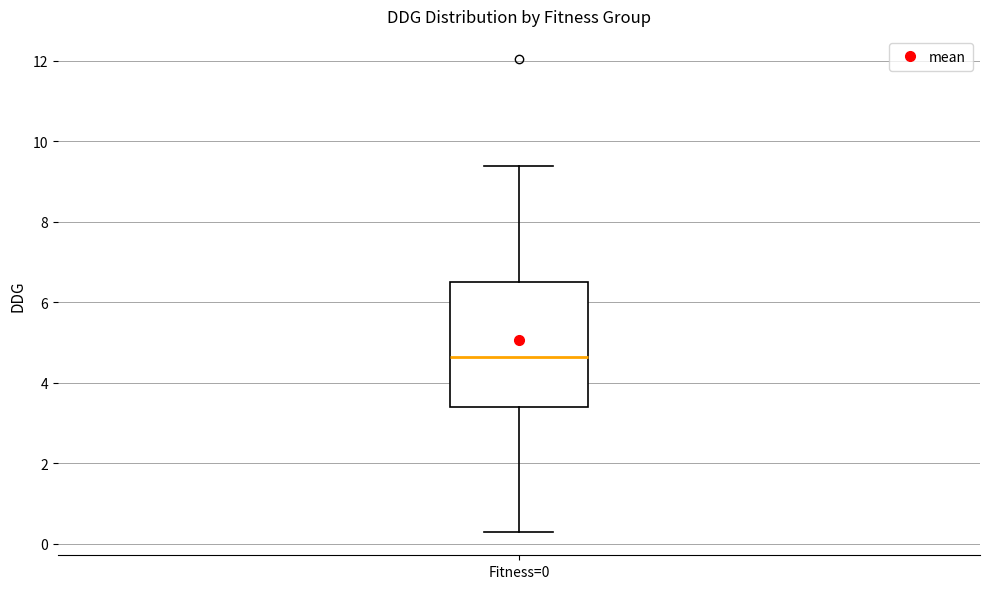

Where is the upper edge of the box for Fitness=0 on the y-axis? The values are not printed on the chart, so give them approximately, as read against the axis.

6.4